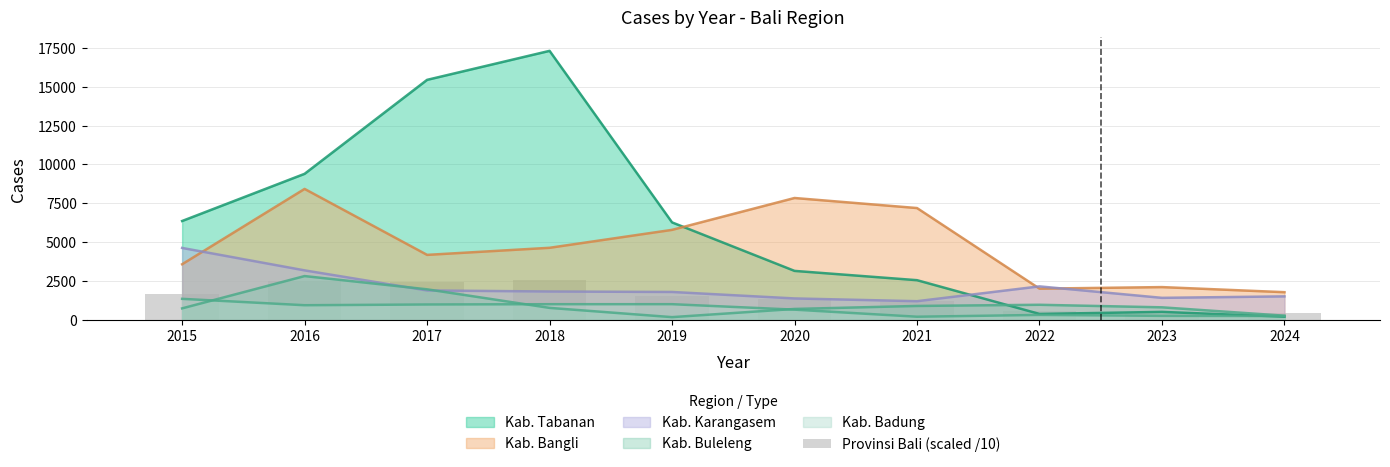

Where does the data first go above 1517?

2015